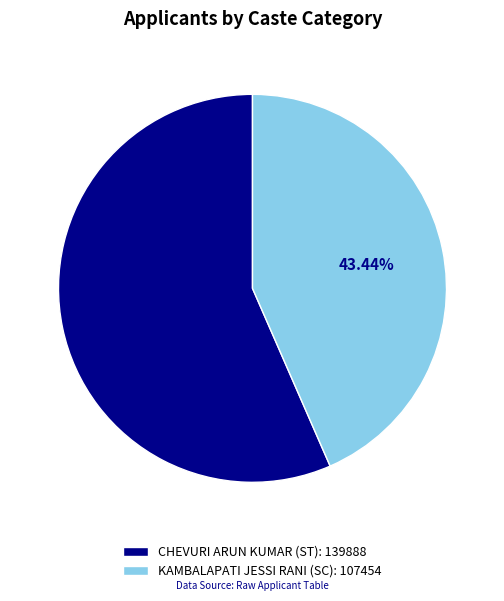

Does KAMBALAPATI JESSI RANI (SC) represent more than half of the total?

No